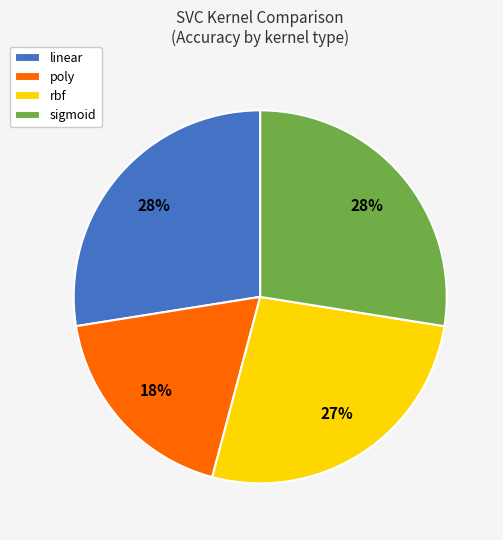

What is the smallest slice in the pie chart?

poly